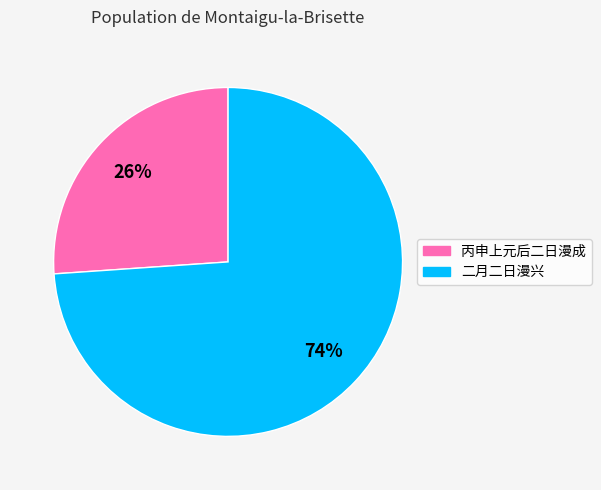

Is there a majority slice in this chart?

Yes